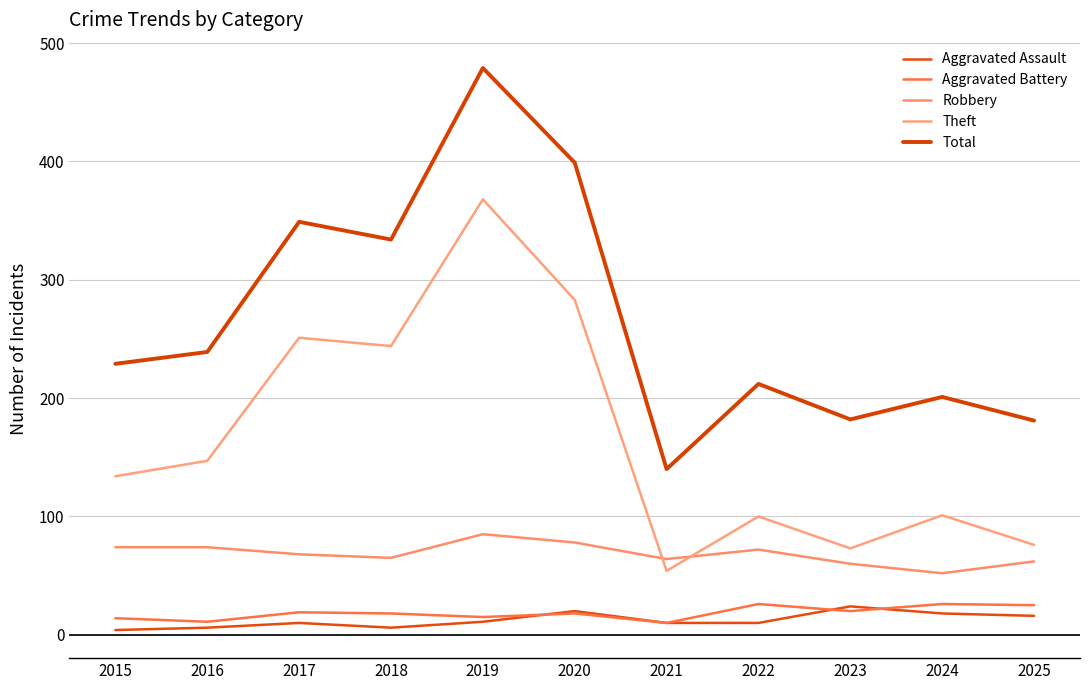

What is the greatest value displayed?

479